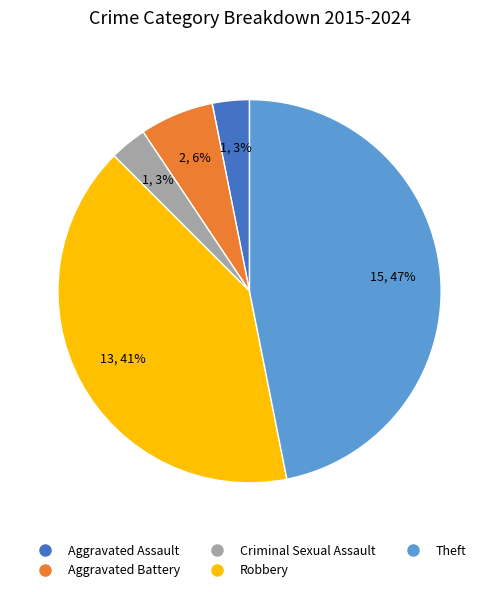

What is the largest slice in the pie chart?

Theft